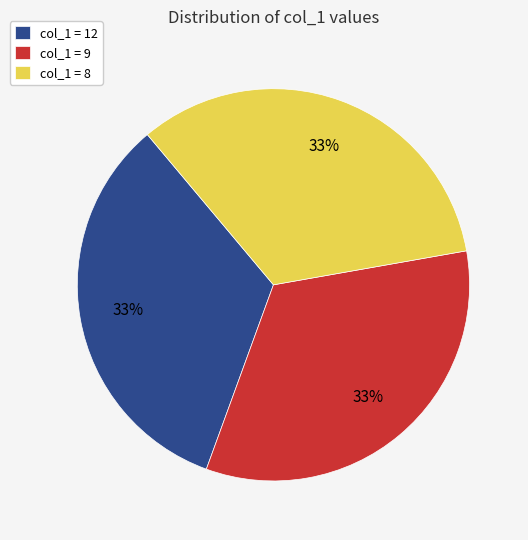

To the nearest percent, what portion does col_1 = 8 represent?

33%